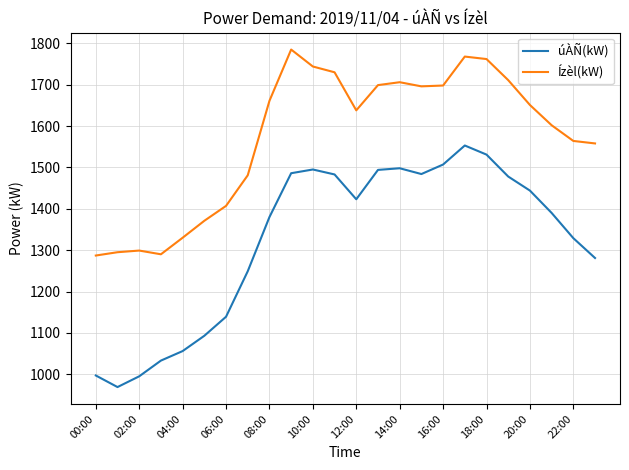

What is the sum of all Ízèl(kW) values?

37733